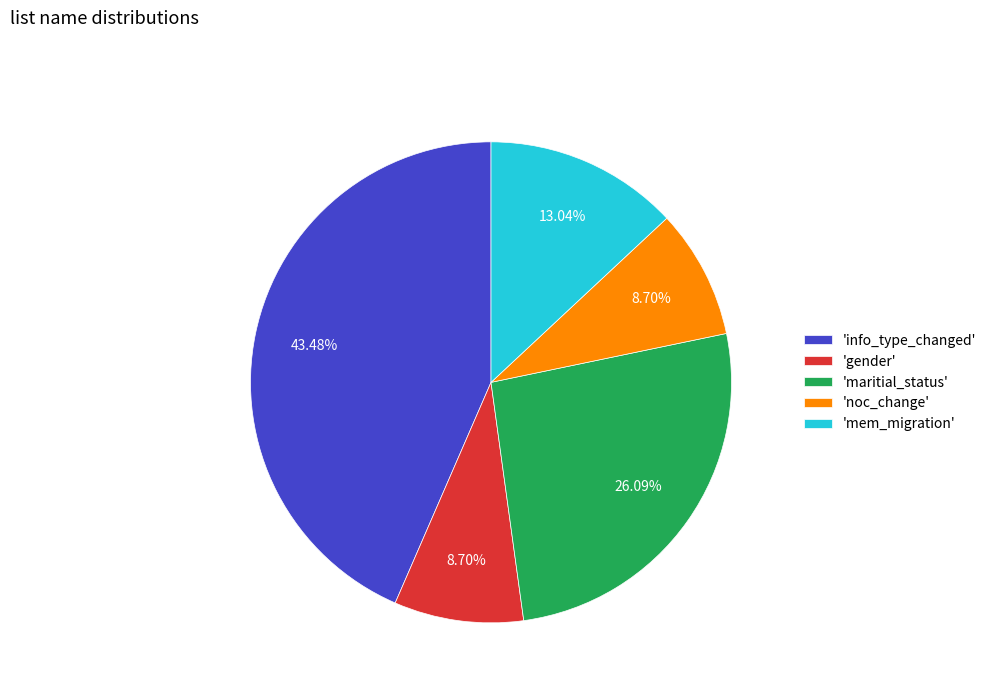

Does 'mem_migration' represent more than half of the total?

No